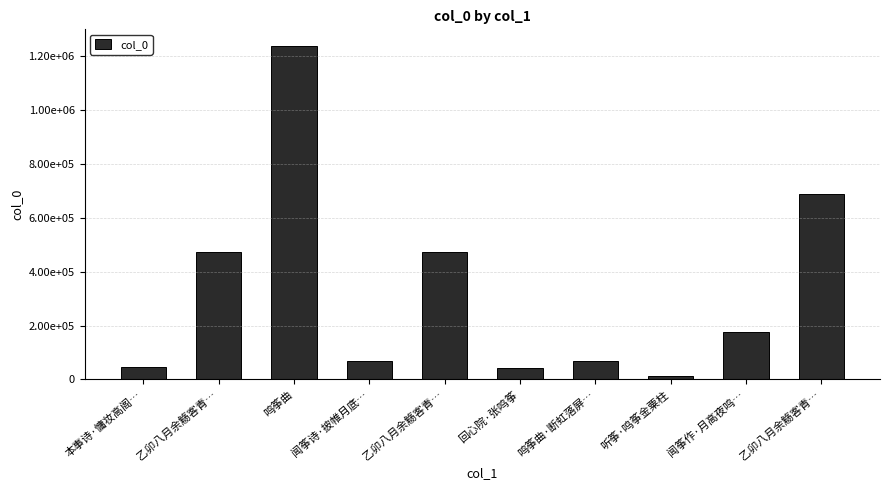

List the labels in order of value, smallest first.

听筝·鸣筝金粟柱, 回心院·张鸣筝, 本事诗·慵妆高阁…, 闻筝诗·披帷月底…, 鸣筝曲·断虹落屏…, 闻筝作·月高夜鸣…, 乙卯八月余觞客青…, 乙卯八月余觞客青…, 乙卯八月余觞客青…, 鸣筝曲